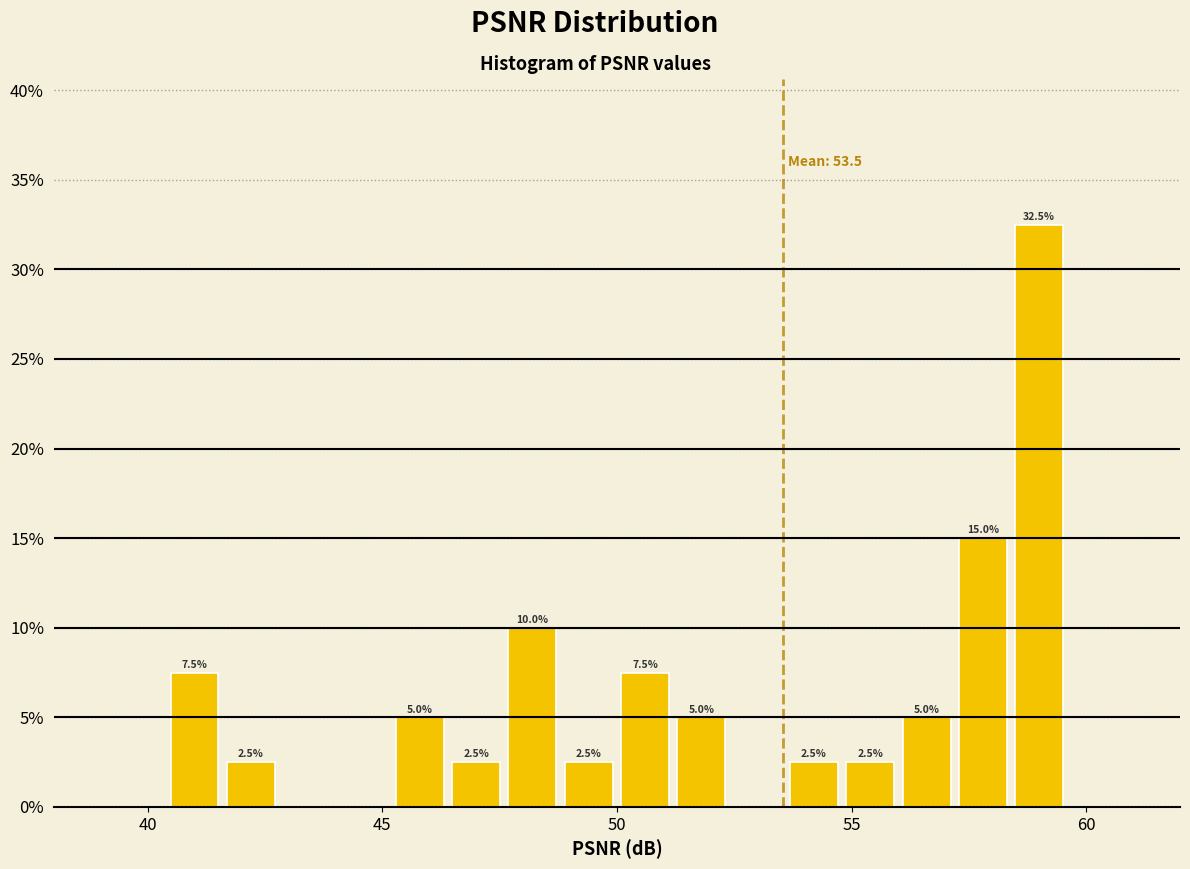

Read against the x-axis, roughly where is the centre of the tallest bar?

59.0